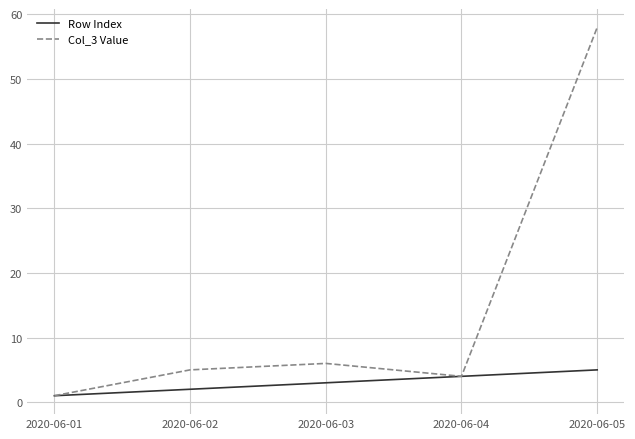

Rank the series by their maximum value, from lowest to highest.

Row Index, Col_3 Value